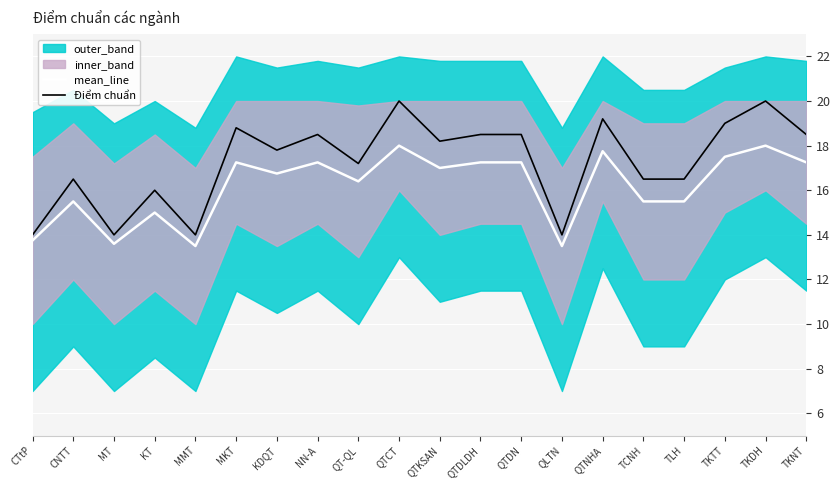

What value does the Điểm chuẩn series have at MMT?

14.0